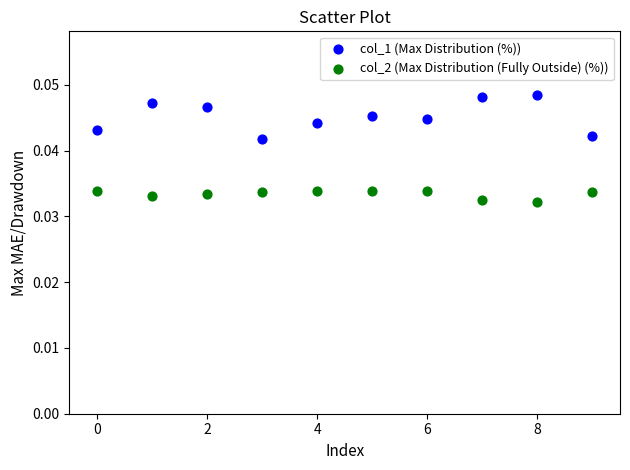

Which series contains the lowest Y value?

col_2 (Max Distribution (Fully Outside) (%))